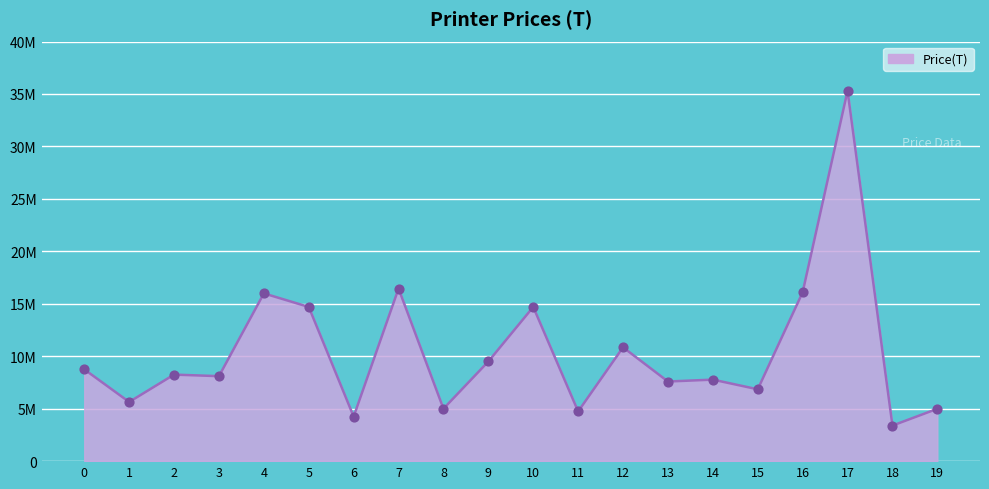

Between 14 and 1, which is larger?

14